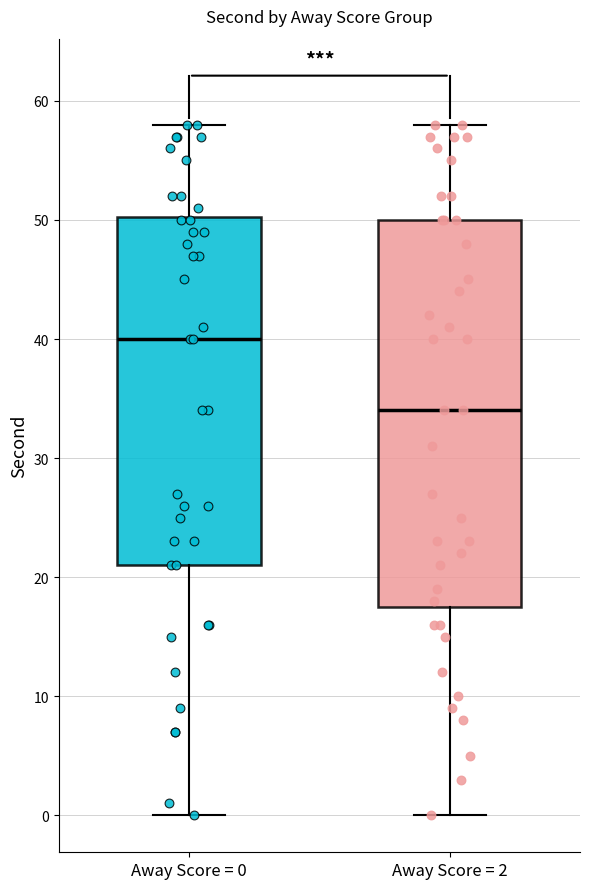

Where does the median line of the box for Away Score = 2 sit on the y-axis? The values are not printed on the chart, so give them approximately, as read against the axis.

34